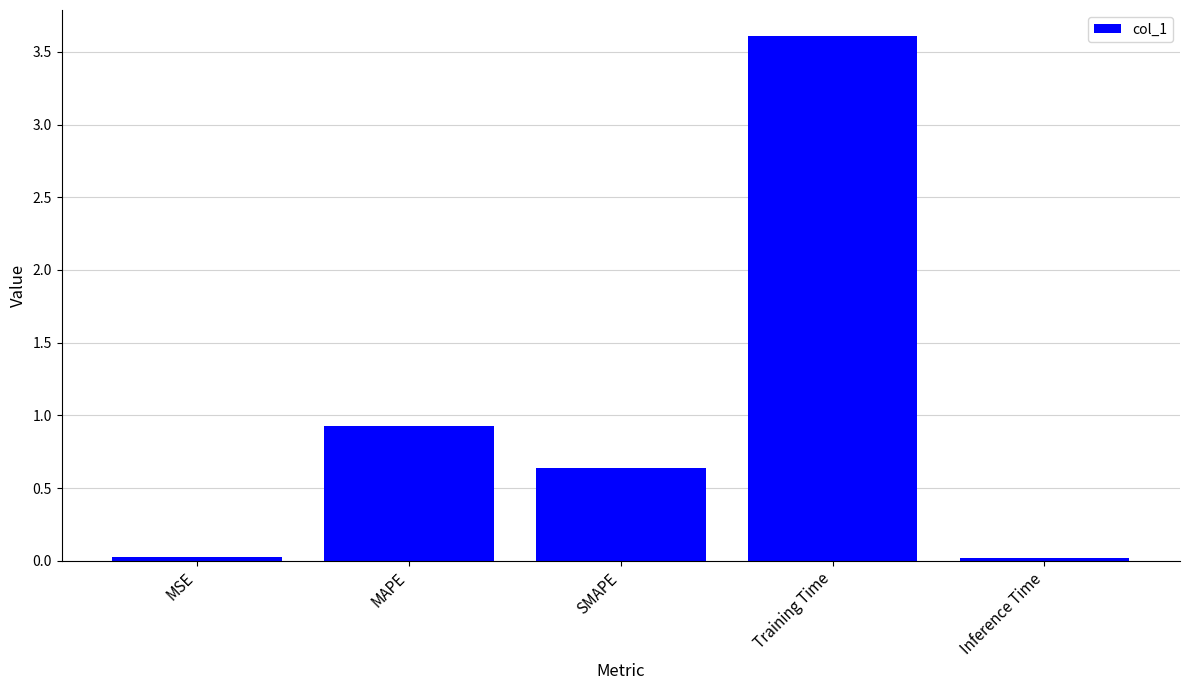

Does the chart contain any negative values?

No